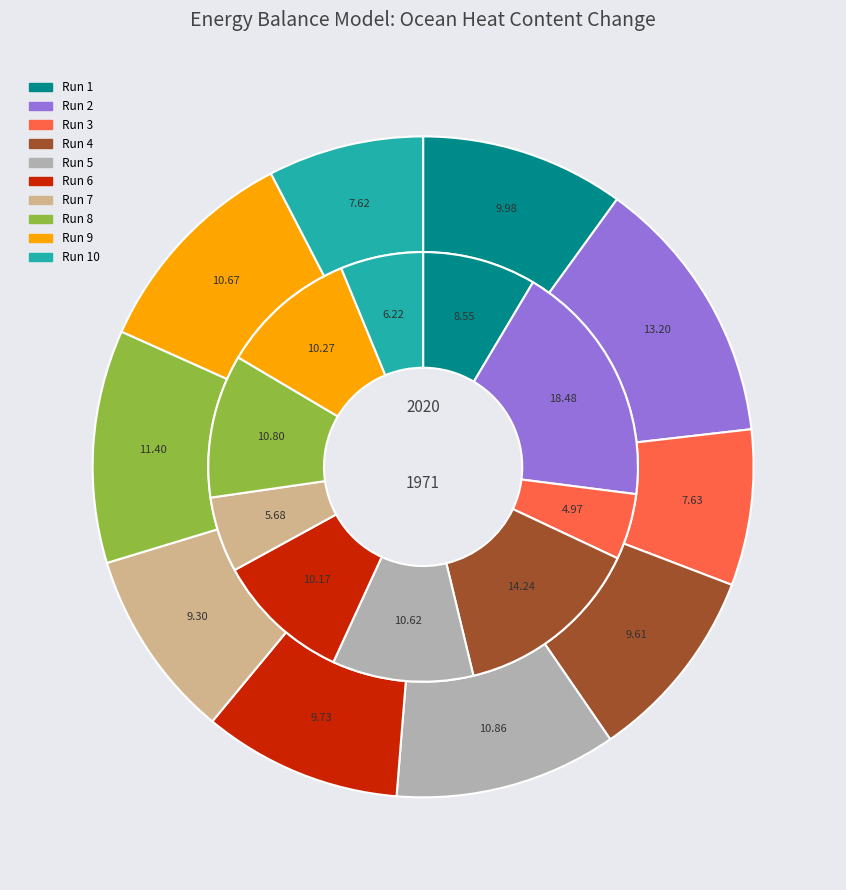

Which slice is the smallest?

Run 3